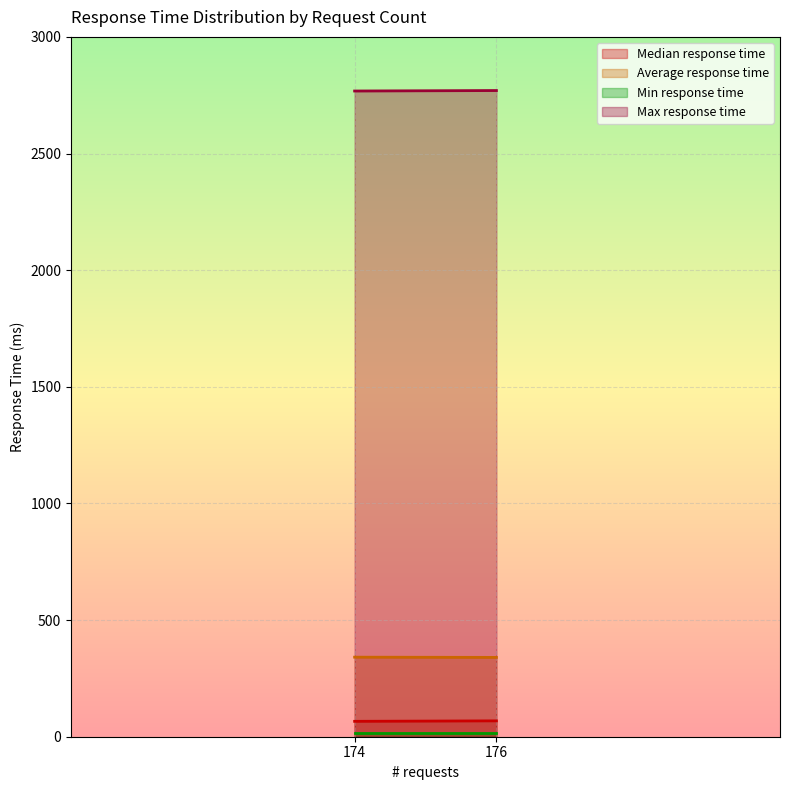

Which series has the largest range (max minus min)?

Median response time